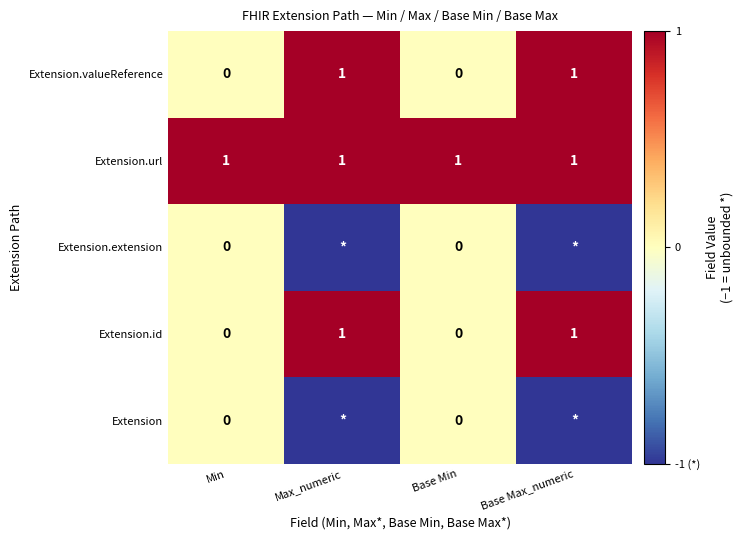

What is the greatest value displayed?

1